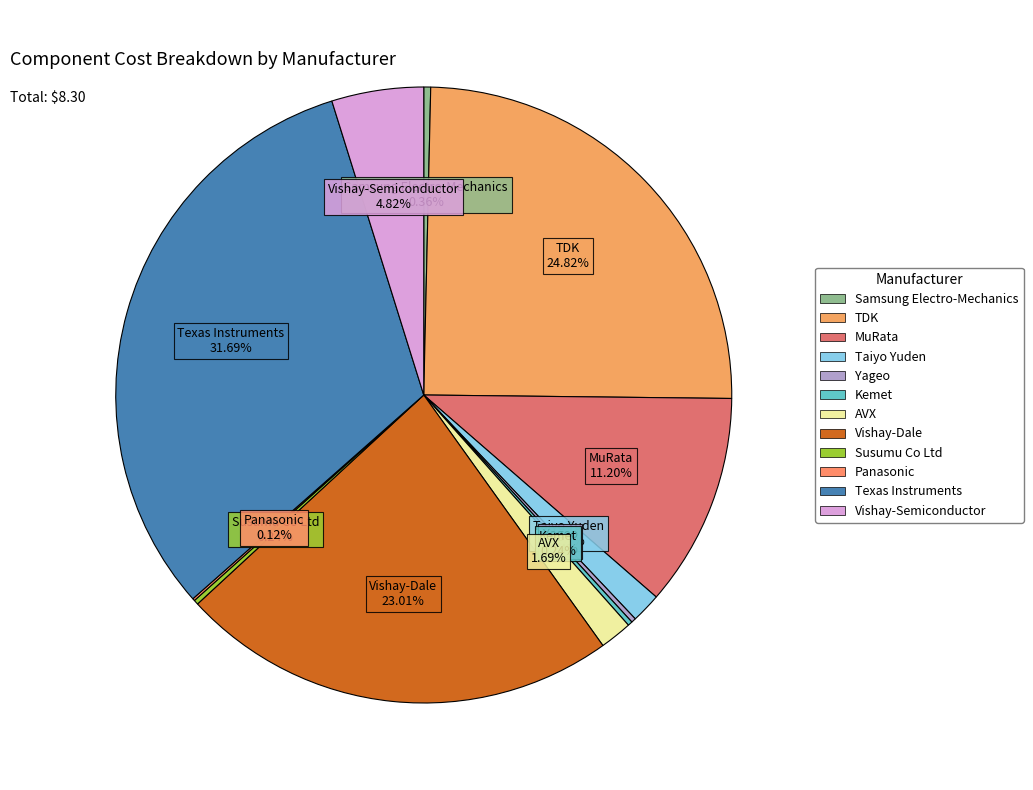

Combined, do TDK and Texas Instruments account for over 50%?

Yes